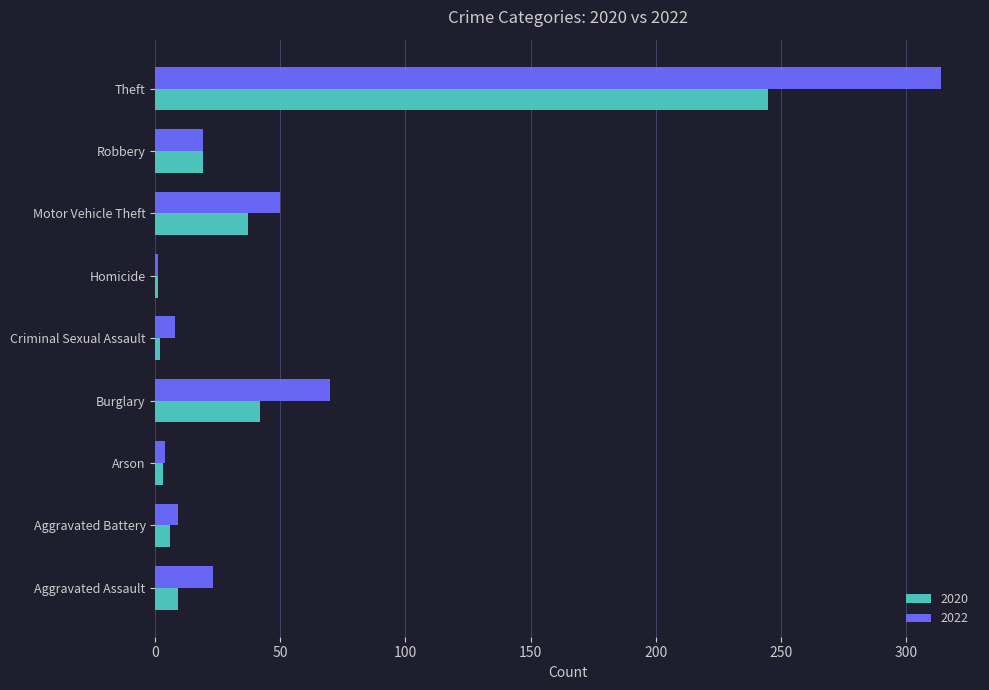

What are all the series names shown in the legend?

2020, 2022